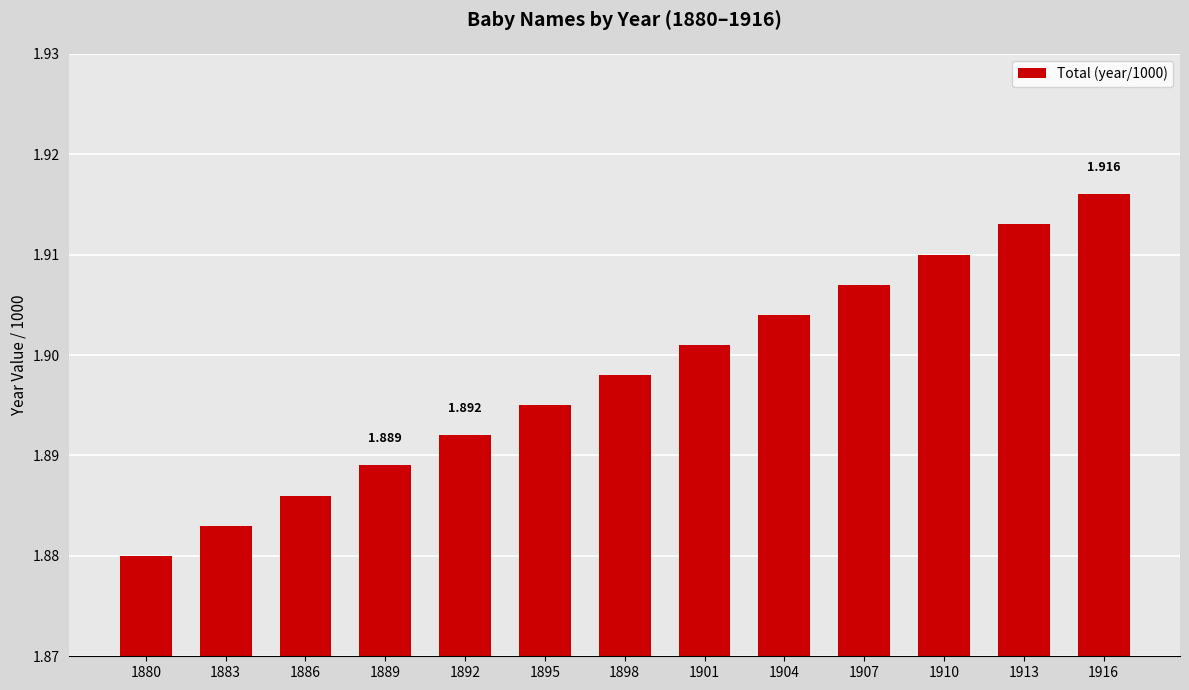

What is the value of the 10th bar from the left?

1.9